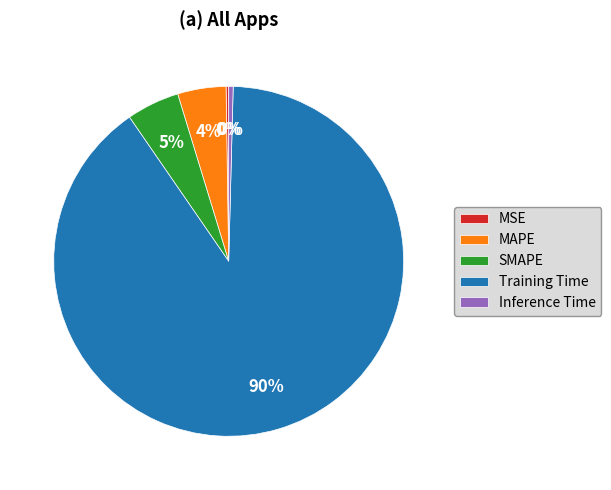

Is it true that Inference Time is 9% of the pie?

False